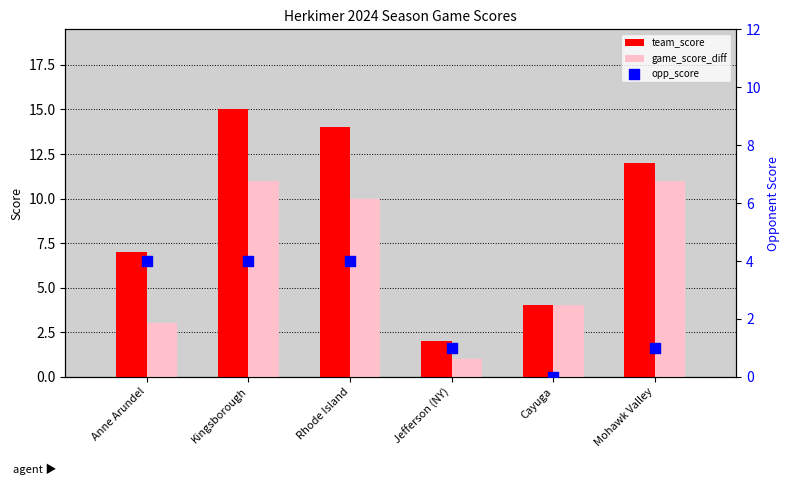

Which series has the widest spread of Y values?

team_score